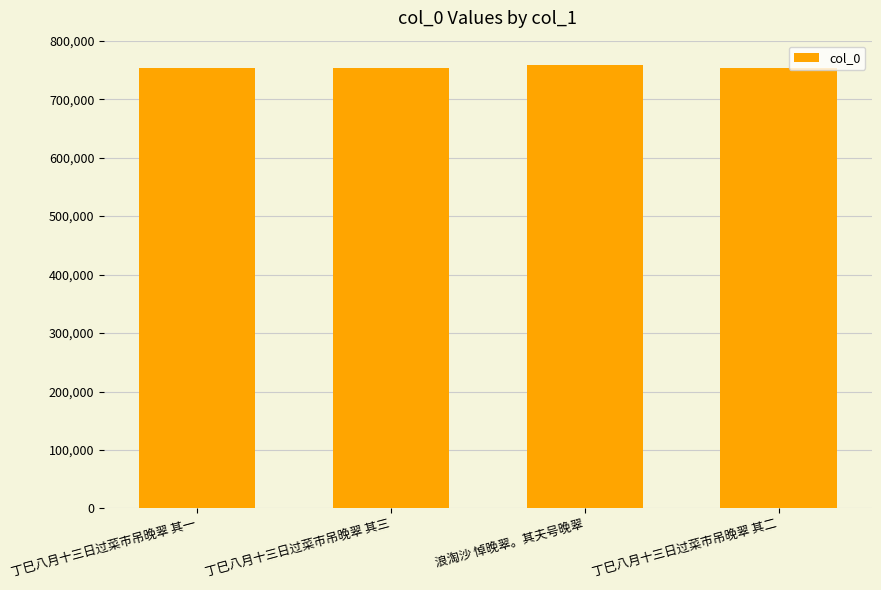

What is the greatest value displayed?

759134